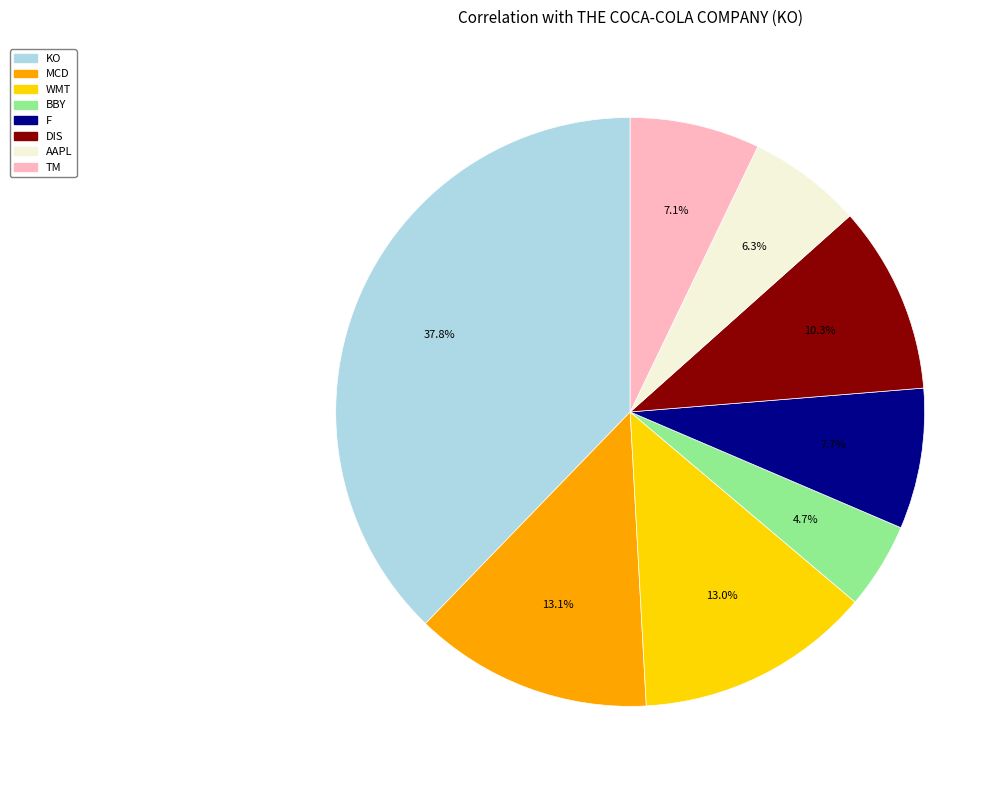

Between KO and WMT, which is larger?

KO